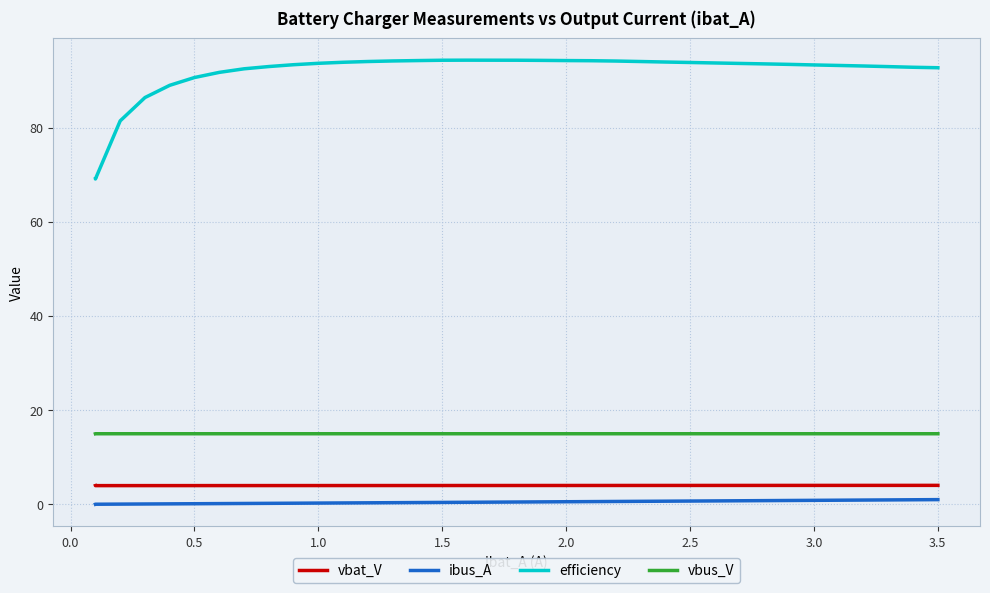

Which series has the largest total across all categories?

efficiency